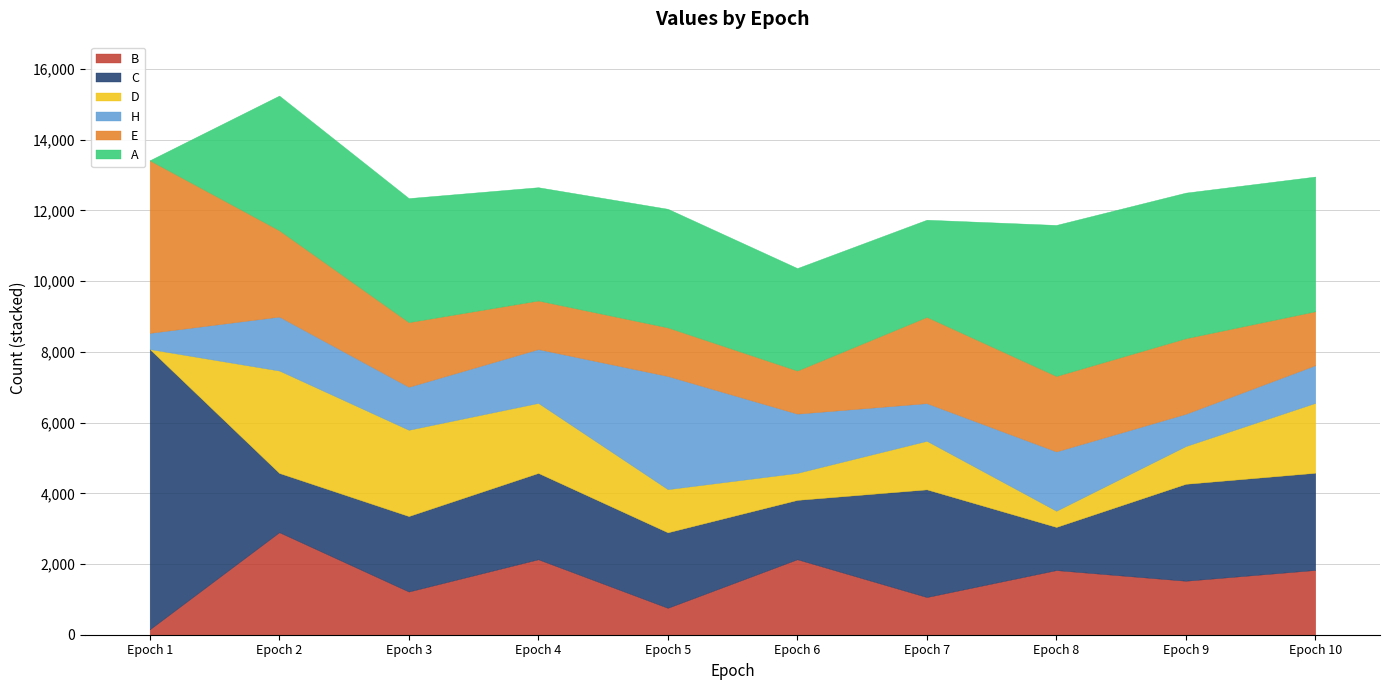

Between Epoch 2 and Epoch 9, which series saw the biggest shift?

D